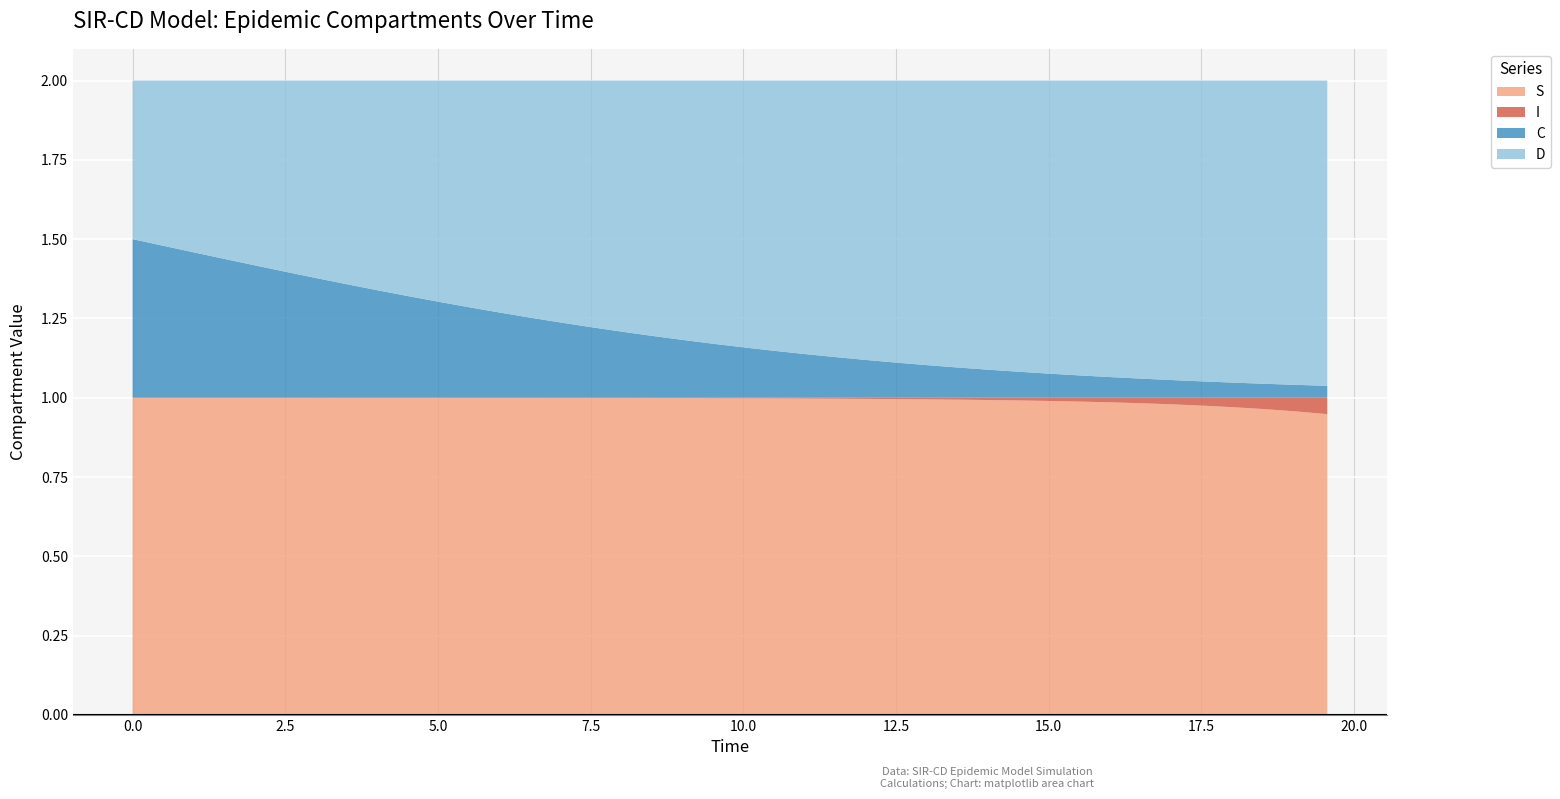

Reading left to right, list all the values displayed in this chart.

S: 0=1.0	1=1.0	2=1.0	3=1.0	4=1.0	5=1.0	6=1.0	7=1.0	8=1.0	9=1.0	10=1.0	11=1.0	12=1.0	13=1.0	14=1.0	15=1.0	16=1.0	17=1.0	18=1.0	19=1.0	20=1.0	21=1.0	22=1.0	23=1.0	24=1.0	25=1.0	26=1.0	27=1.0	28=1.0	29=1.0	30=1.0	31=1.0	32=1.0	33=1.0	34=1.0	35=1.0	36=1.0	37=1.0	38=1.0	39=0.9
I: 0=0.0	1=0.0	2=0.0	3=0.0	4=0.0	5=0.0	6=0.0	7=0.0	8=0.0	9=0.0	10=0.0	11=0.0	12=0.0	13=0.0	14=0.0	15=0.0	16=0.0	17=0.0	18=0.0	19=0.0	20=0.0	21=0.0	22=0.0	23=0.0	24=0.0	25=0.0	26=0.0	27=0.0	28=0.0	29=0.0	30=0.0	31=0.0	32=0.0	33=0.0	34=0.0	35=0.0	36=0.0	37=0.0	38=0.0	39=0.1
C: 0=0.5	1=0.5	2=0.5	3=0.4	4=0.4	5=0.4	6=0.4	7=0.4	8=0.3	9=0.3	10=0.3	11=0.3	12=0.3	13=0.3	14=0.2	15=0.2	16=0.2	17=0.2	18=0.2	19=0.2	20=0.2	21=0.1	22=0.1	23=0.1	24=0.1	25=0.1	26=0.1	27=0.1	28=0.1	29=0.1	30=0.1	31=0.1	32=0.1	33=0.1	34=0.1	35=0.1	36=0.0	37=0.0	38=0.0	39=0.0
D: 0=0.5	1=0.5	2=0.5	3=0.6	4=0.6	5=0.6	6=0.6	7=0.6	8=0.7	9=0.7	10=0.7	11=0.7	12=0.7	13=0.7	14=0.8	15=0.8	16=0.8	17=0.8	18=0.8	19=0.8	20=0.8	21=0.9	22=0.9	23=0.9	24=0.9	25=0.9	26=0.9	27=0.9	28=0.9	29=0.9	30=0.9	31=0.9	32=0.9	33=0.9	34=0.9	35=0.9	36=1.0	37=1.0	38=1.0	39=1.0